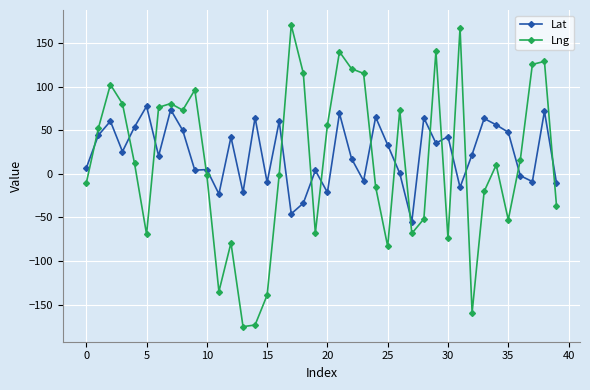

Which series has the widest spread of values?

Lng